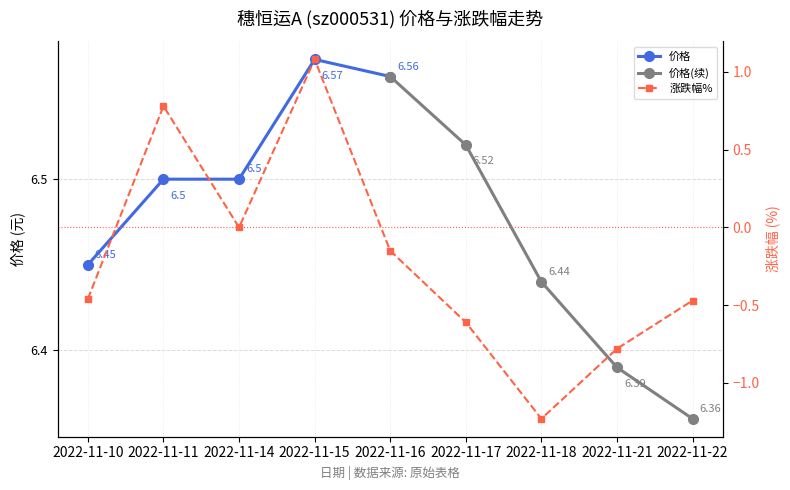

What is the sum of the values at 2022-11-17 and 2022-11-22?

-1.1